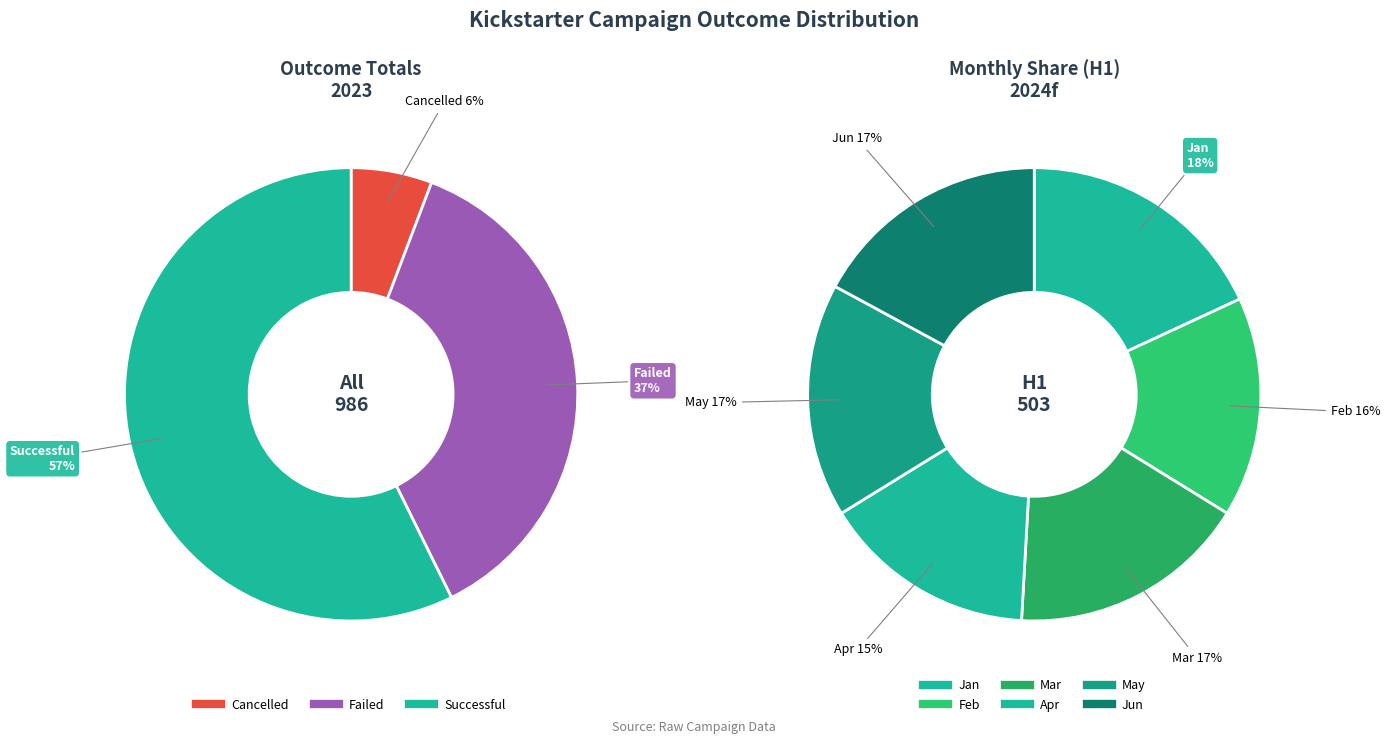

What is the spread (max minus min) of values at Jun?

52